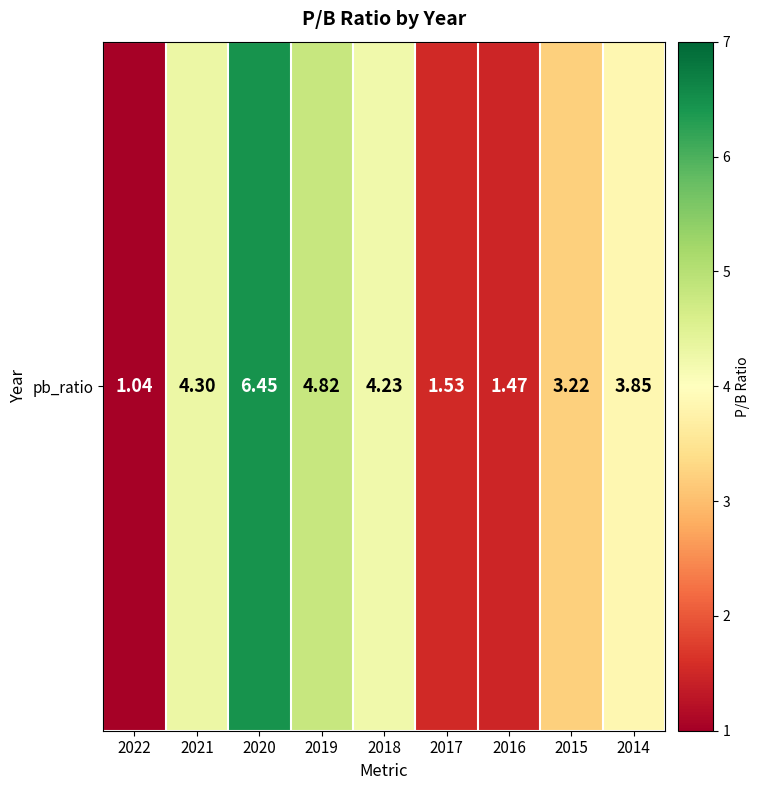

Reading left to right, extract all data points from this chart.

2022=1.0	2021=4.3	2020=6.5	2019=4.8	2018=4.2	2017=1.5	2016=1.5	2015=3.2	2014=3.9